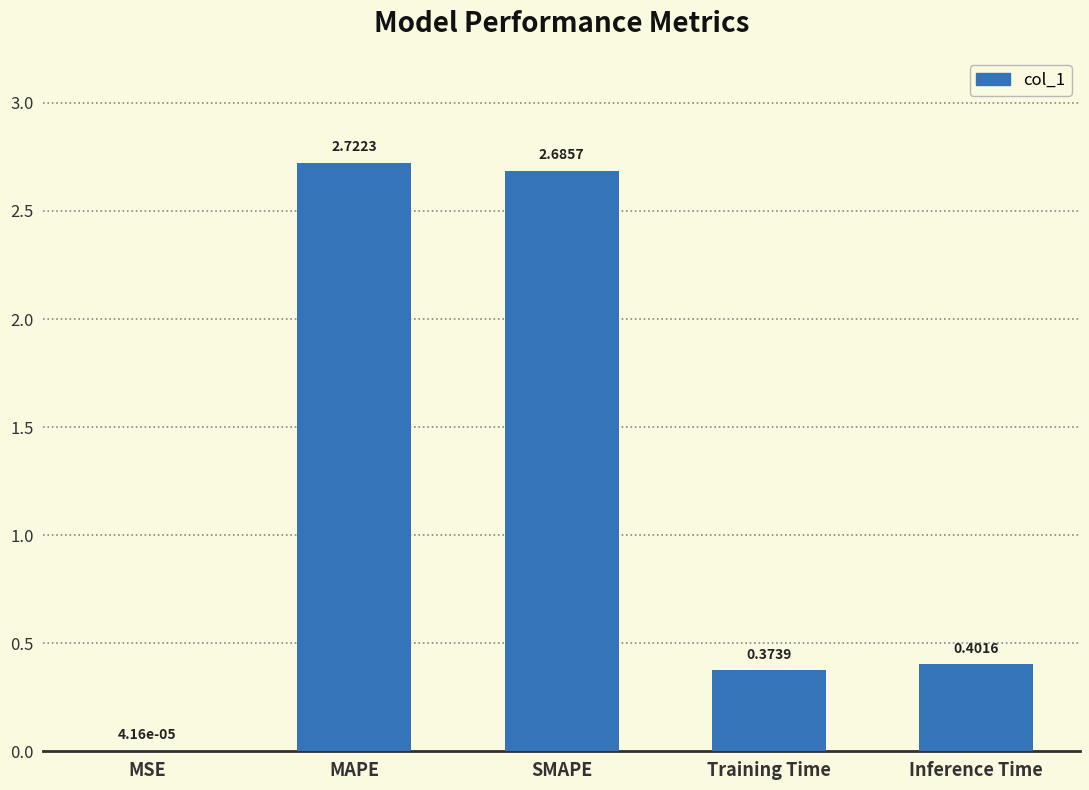

Which has a higher value, MSE or Training Time?

Training Time